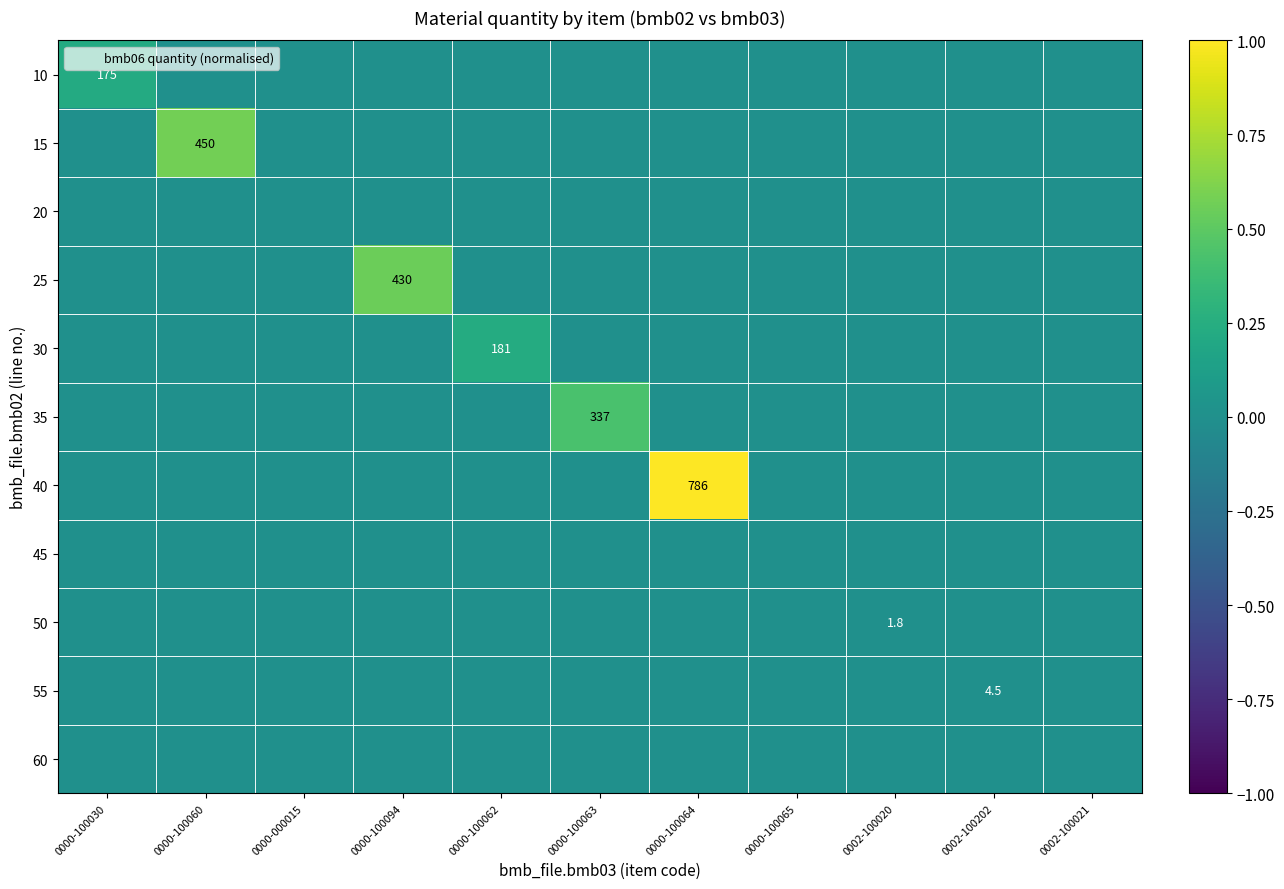

True or false: 30 has a value of 0.1 at 0000-100064.

False